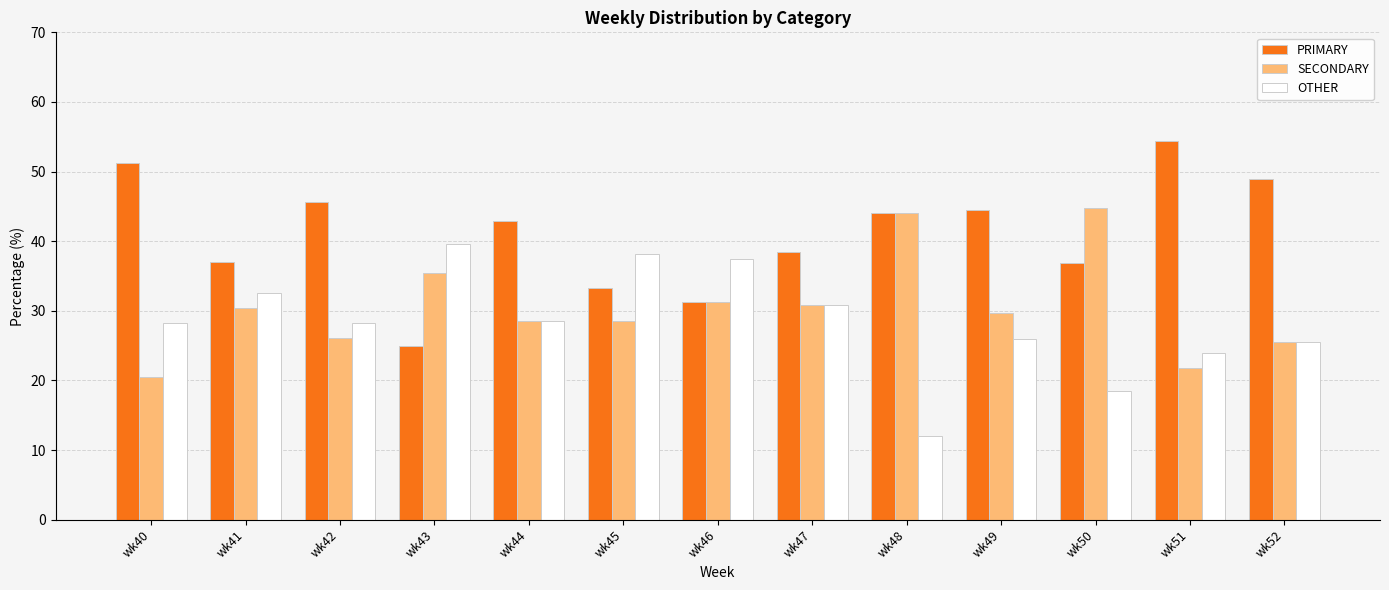

What is the value of the OTHER bar at the 4th from the left?

39.6